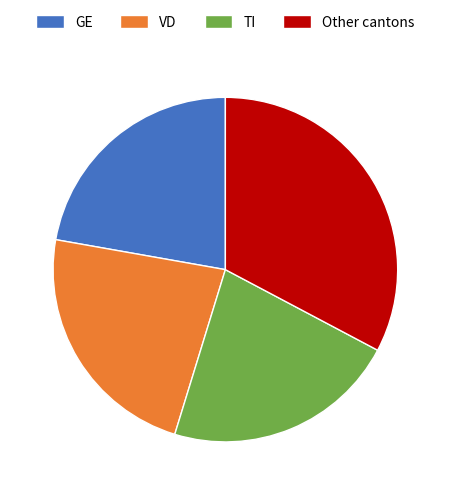

The Other cantons slice represents 47% of the pie. True or false?

False